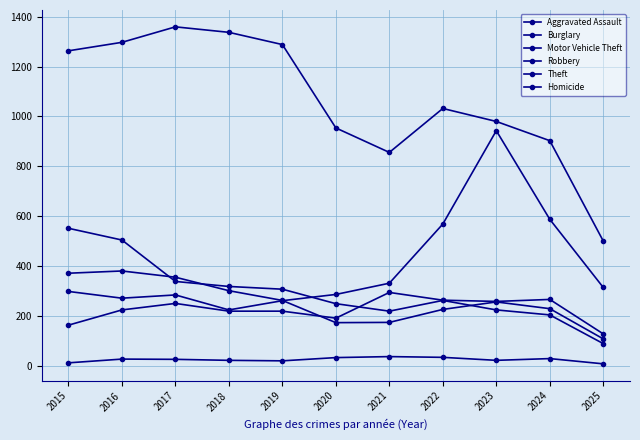

What is the sum of all Theft values?

11770